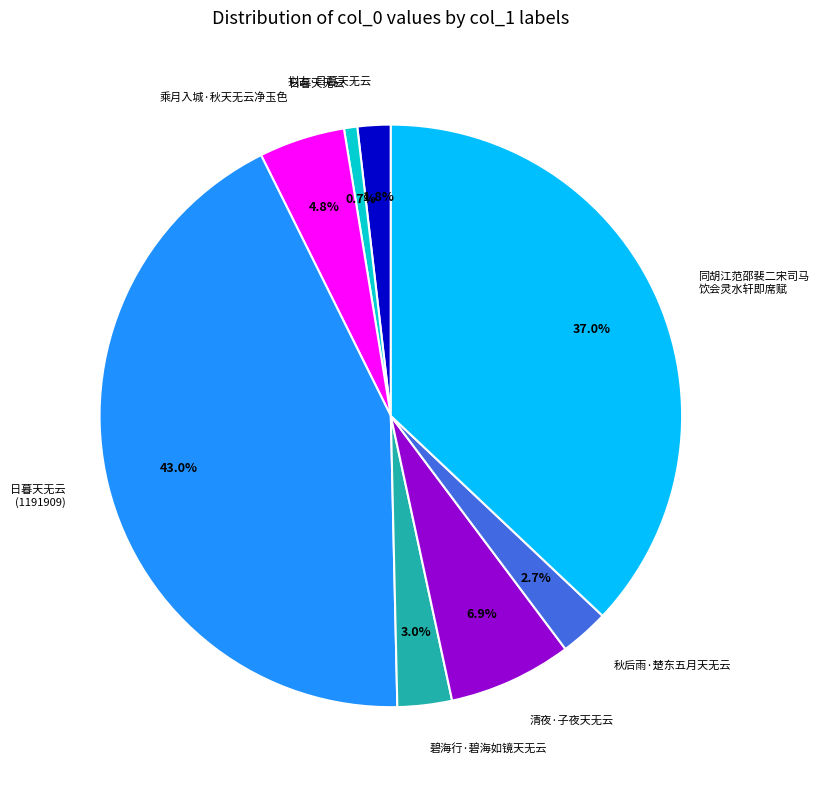

What is the smallest slice in the pie chart?

日暮天无云